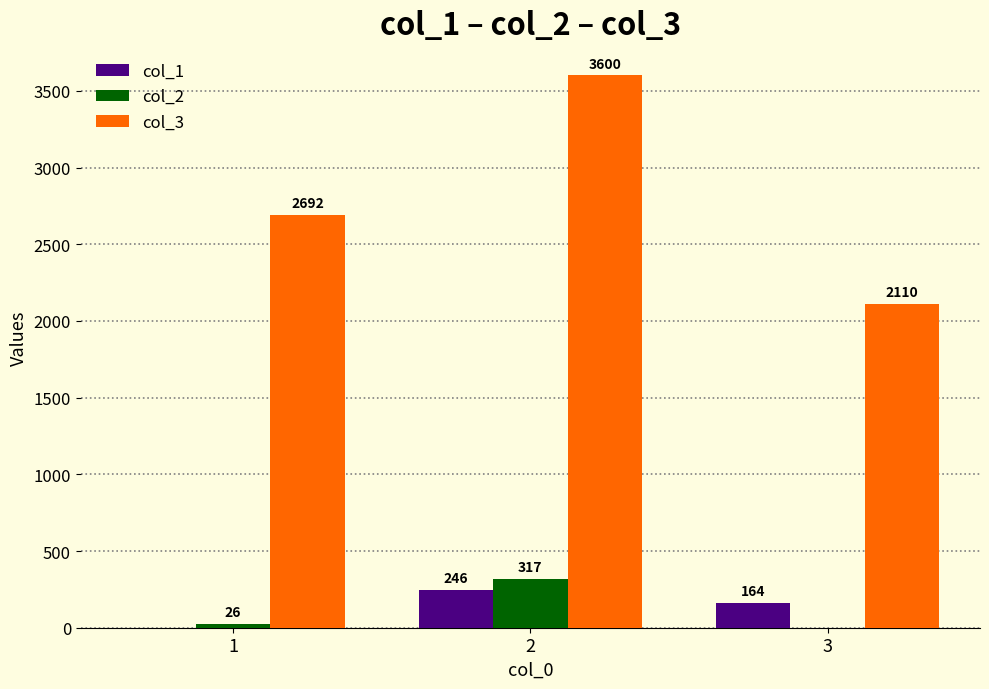

Reading left to right, what are all the values shown in this chart?

col_1: 0	246	164
col_2: 26	317	0
col_3: 2692	3600	2110